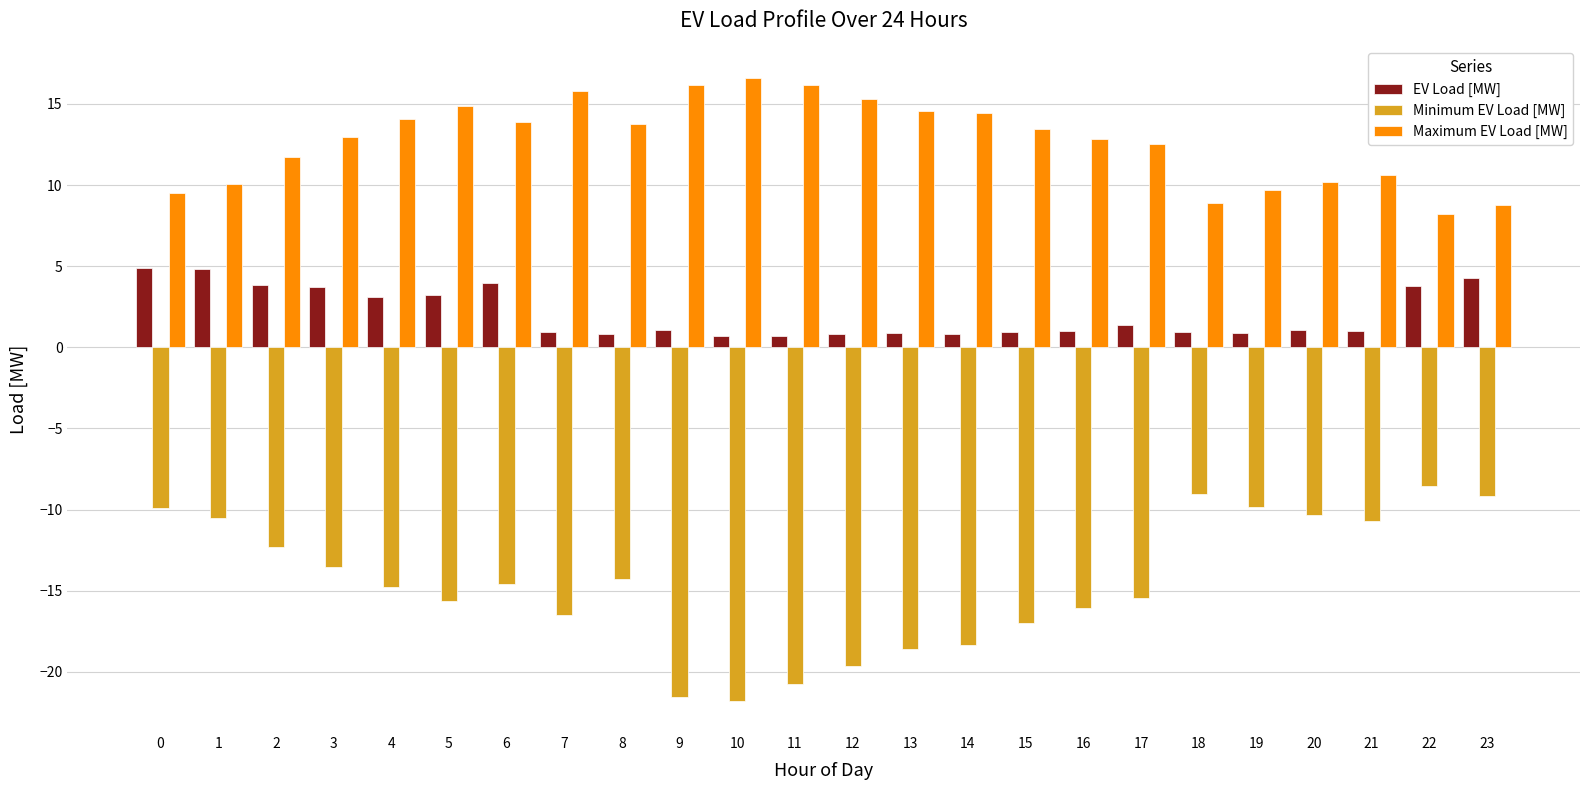

The Maximum EV Load [MW] series shows 16.3 at 0. True or false?

False